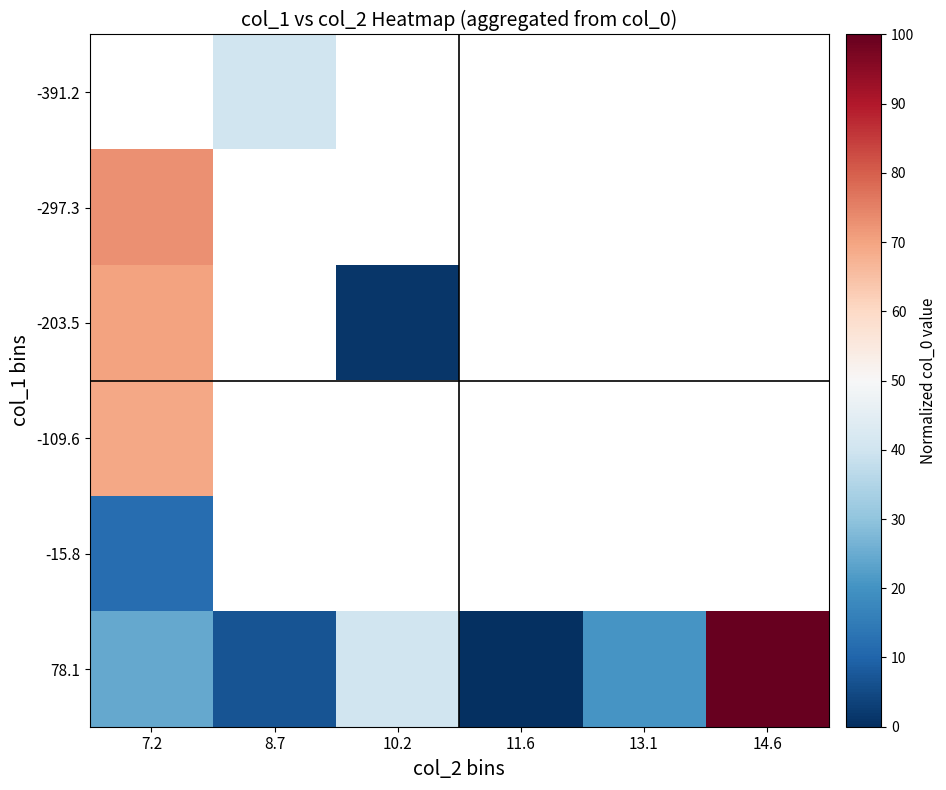

Where is -297.3 nearest to the value 72?

7.2